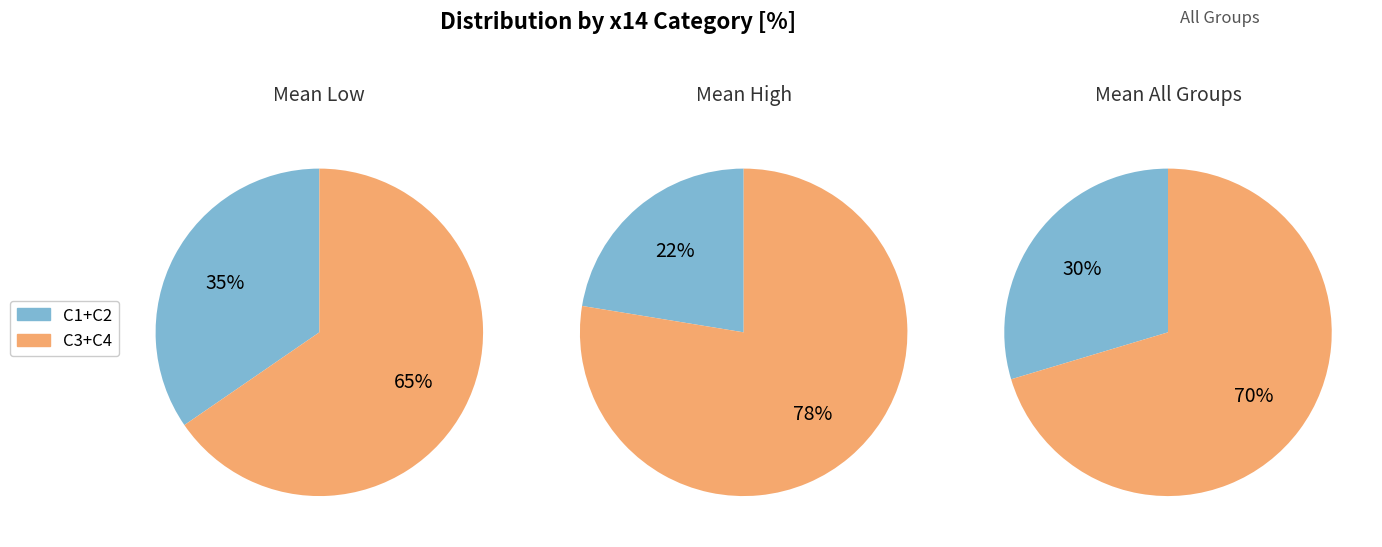

What is the total percentage of C1 and C2?

29.6%